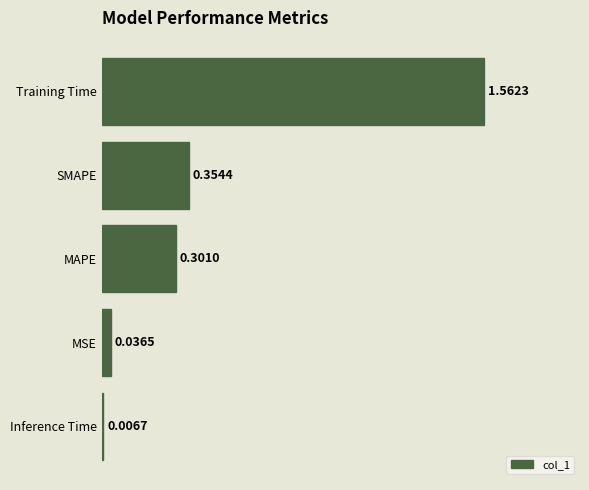

Which label corresponds to the smallest value in the chart?

Inference Time